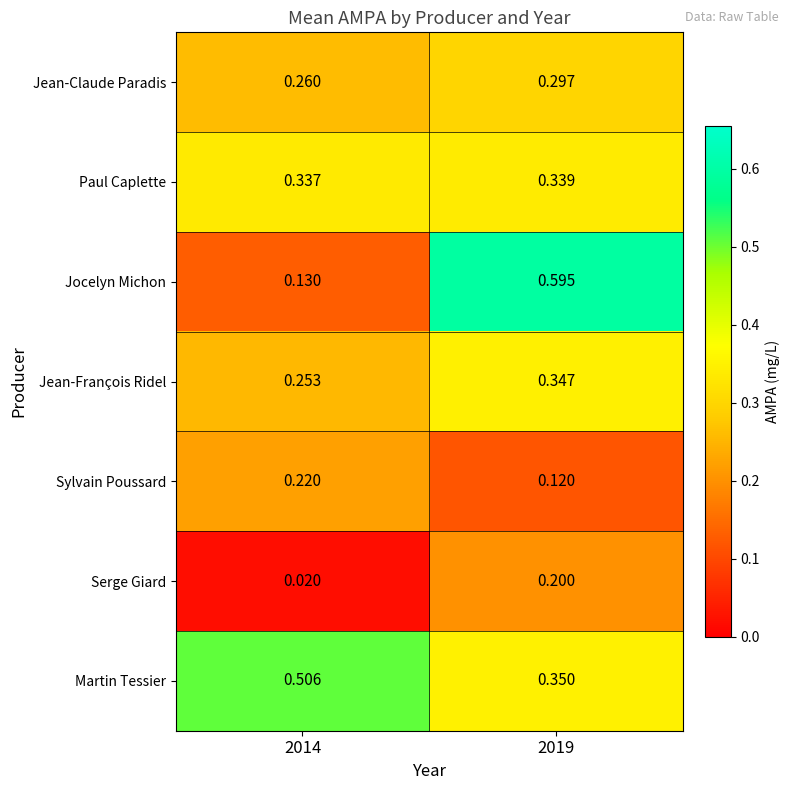

Is the value of Jean-François Ridel at 2019 greater than the value of Jocelyn Michon at 2014?

Yes